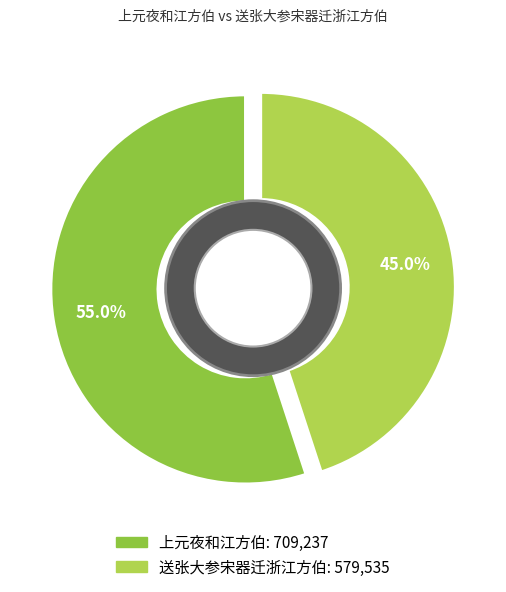

To the nearest percent, what is the difference between the 上元夜和江方伯 and 送张大参宋器迁浙江方伯 slice percentages?

10%